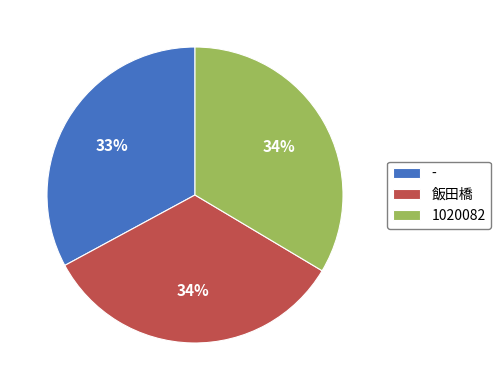

Does - account for over 50% of the chart?

No